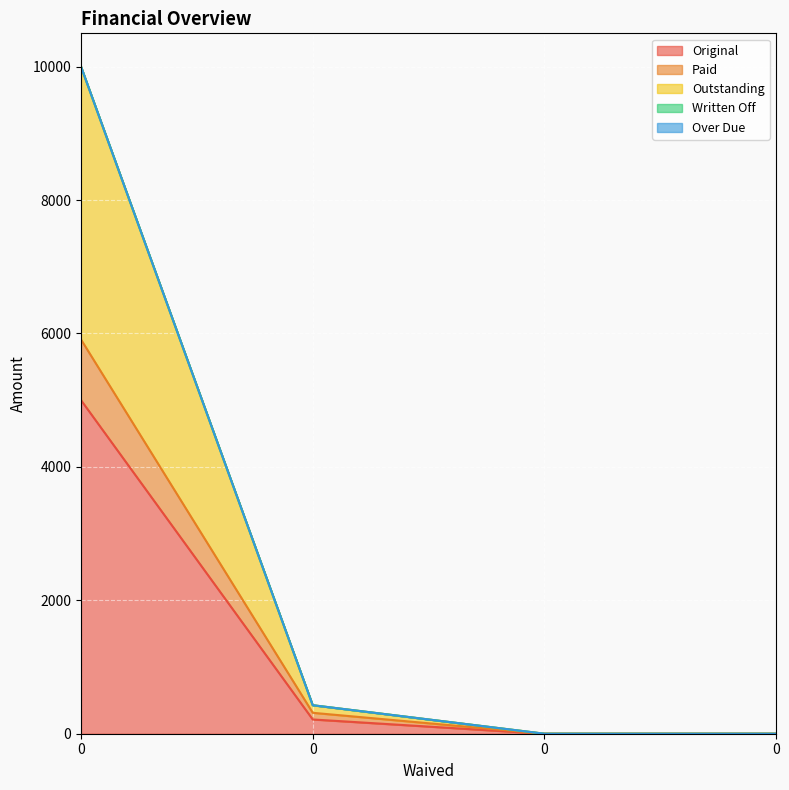

Does the chart display data point markers on the line(s)?

No